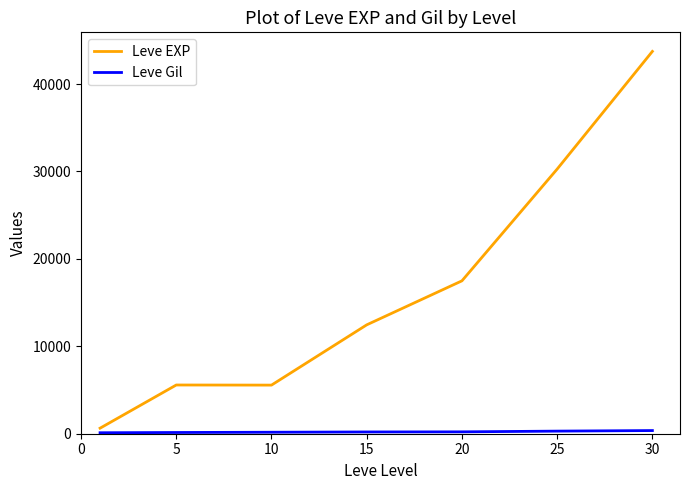

Which series has the widest spread of values?

Leve EXP